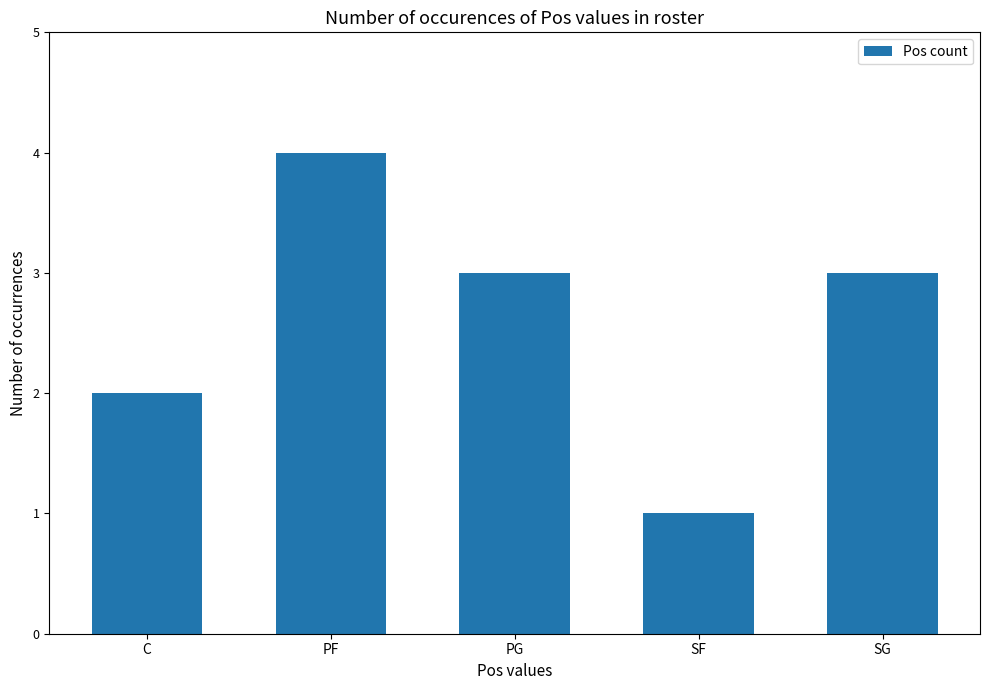

The value at C is 3. True or false?

False